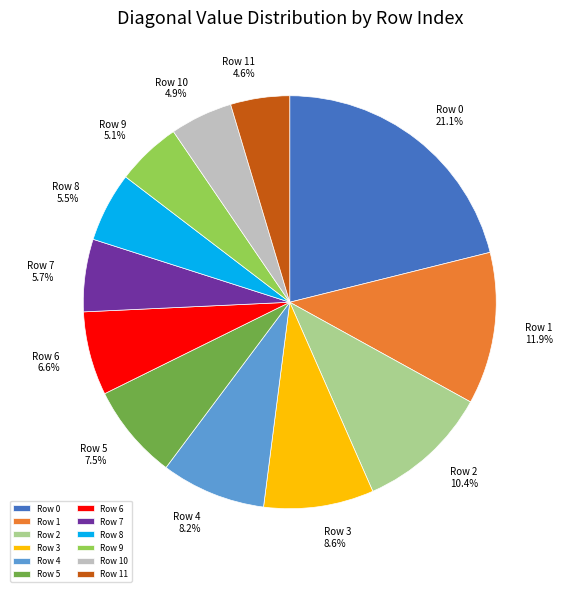

Is the sum of Row 9 and Row 6 greater than half?

No